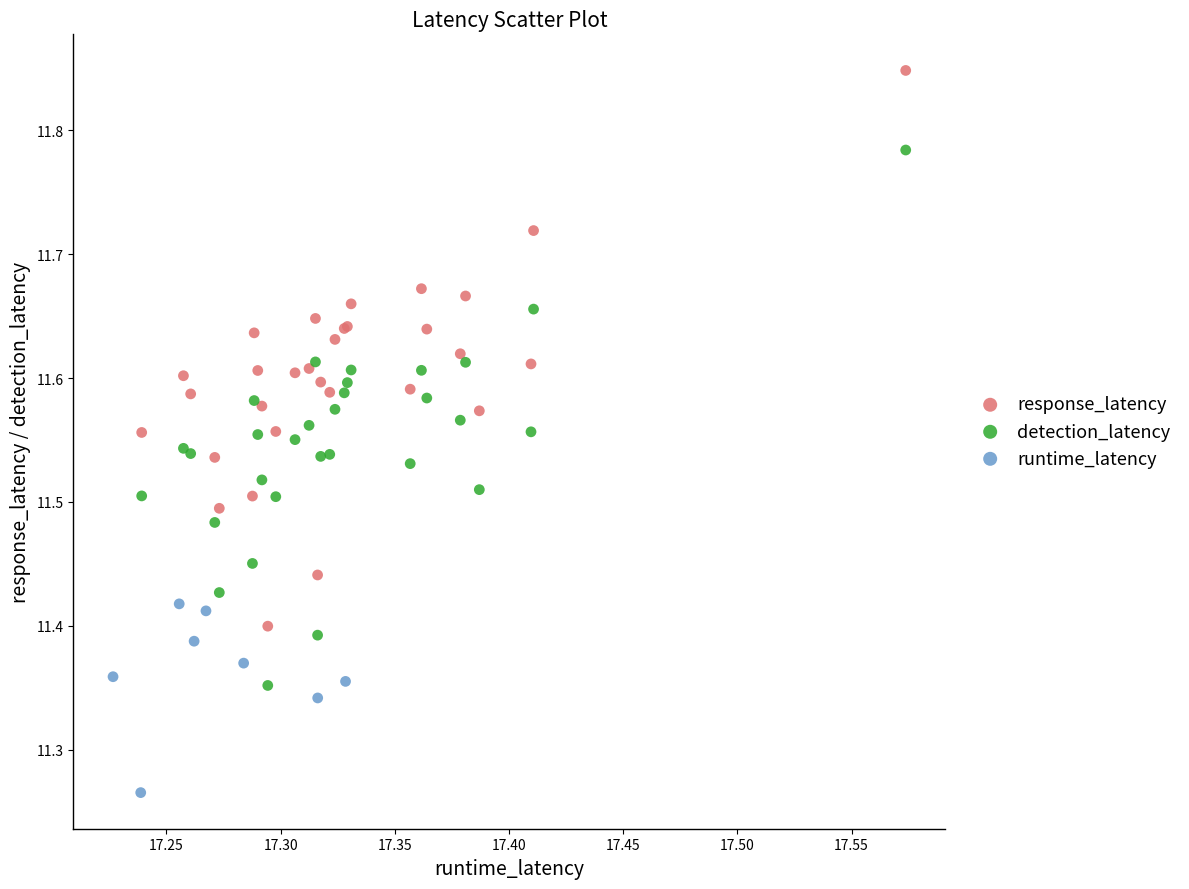

Which series has the widest spread of Y values?

response_latency